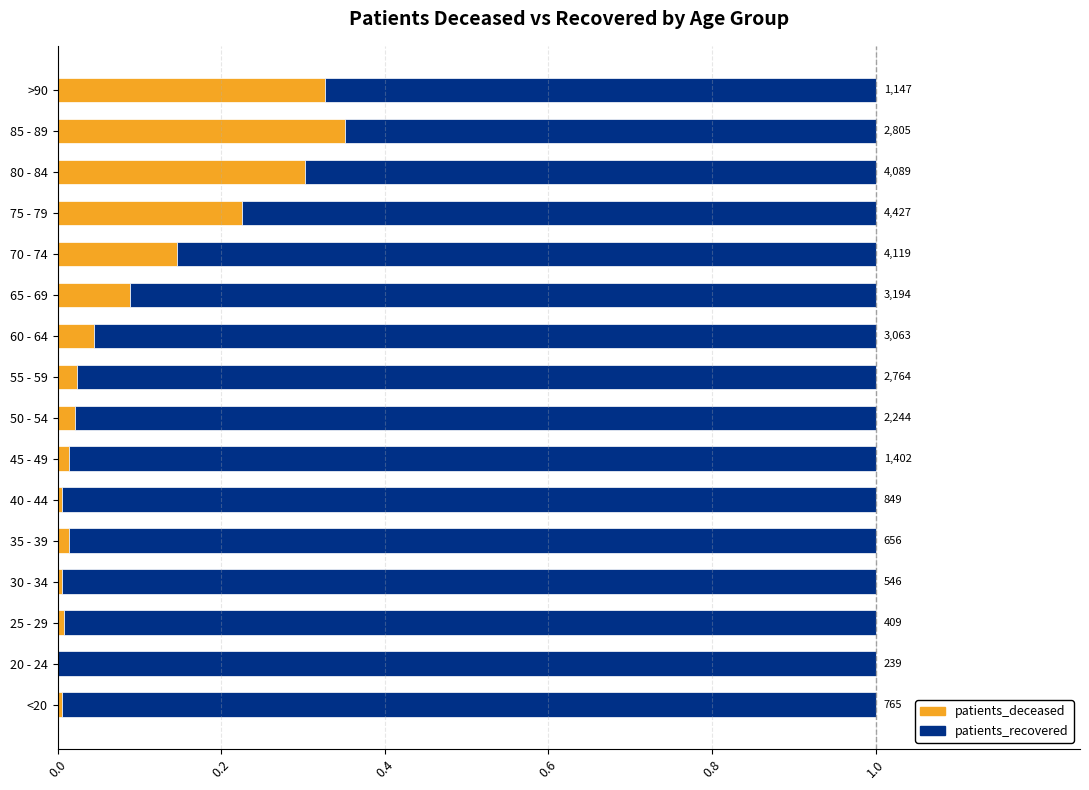

What are all the series names shown in the legend?

patients_deceased, patients_recovered